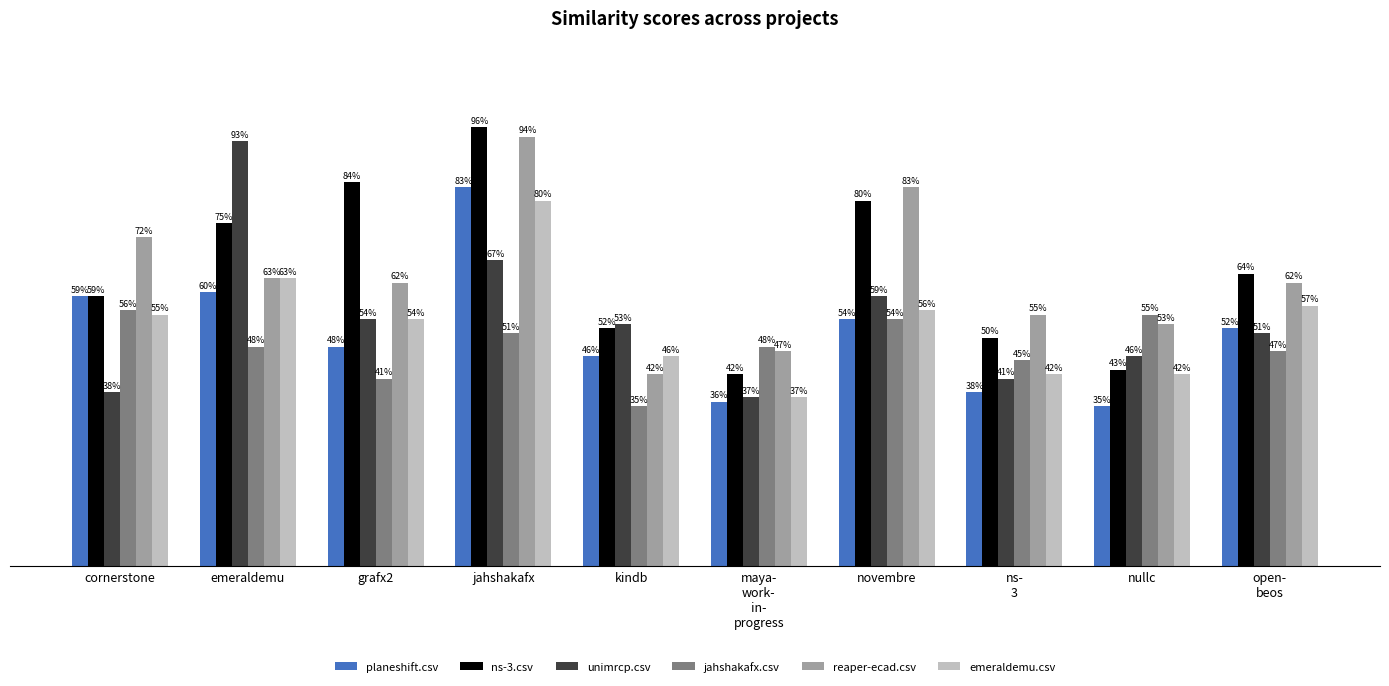

At which category does the chart reach its peak across all series?

jahshakafx